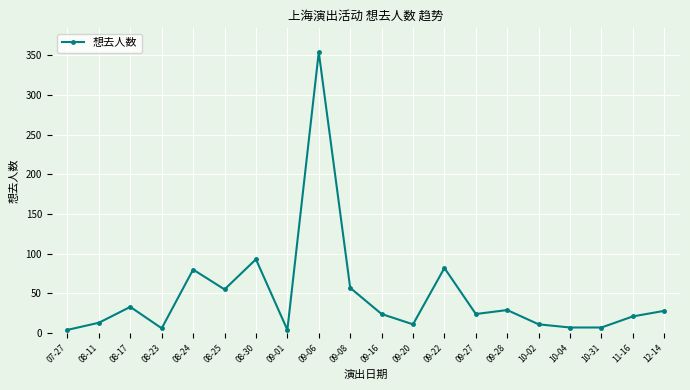

Which label corresponds to the largest value in the chart?

09-06